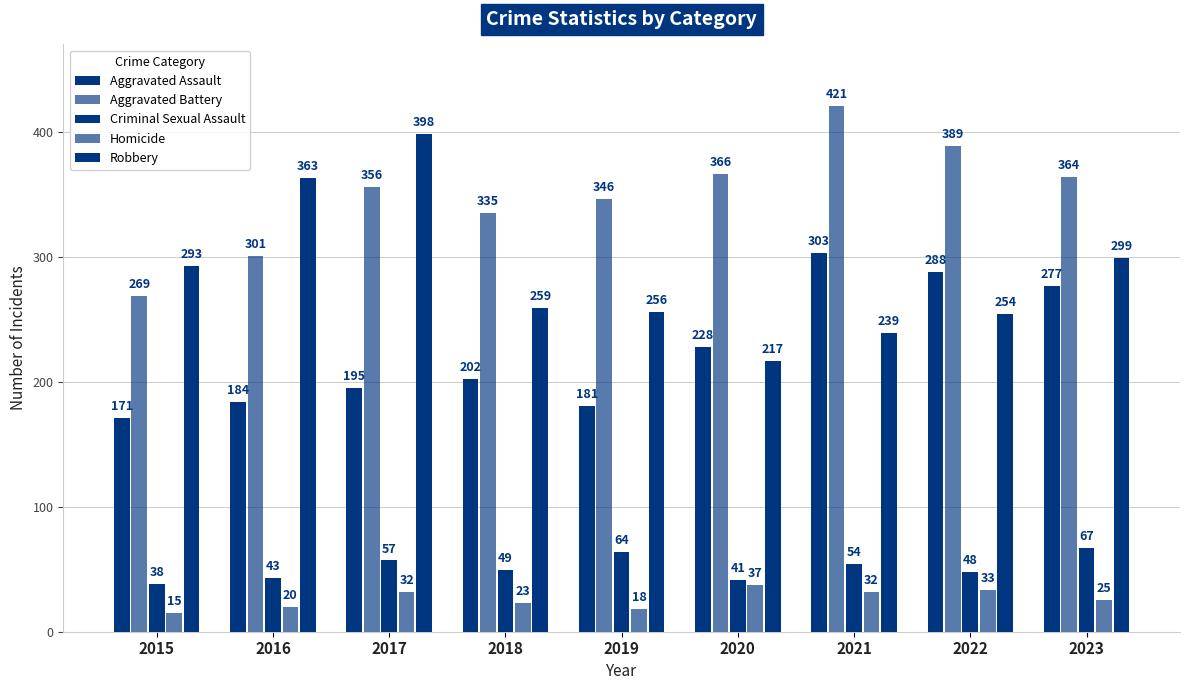

How many data points in Criminal Sexual Assault are less than 49?

4